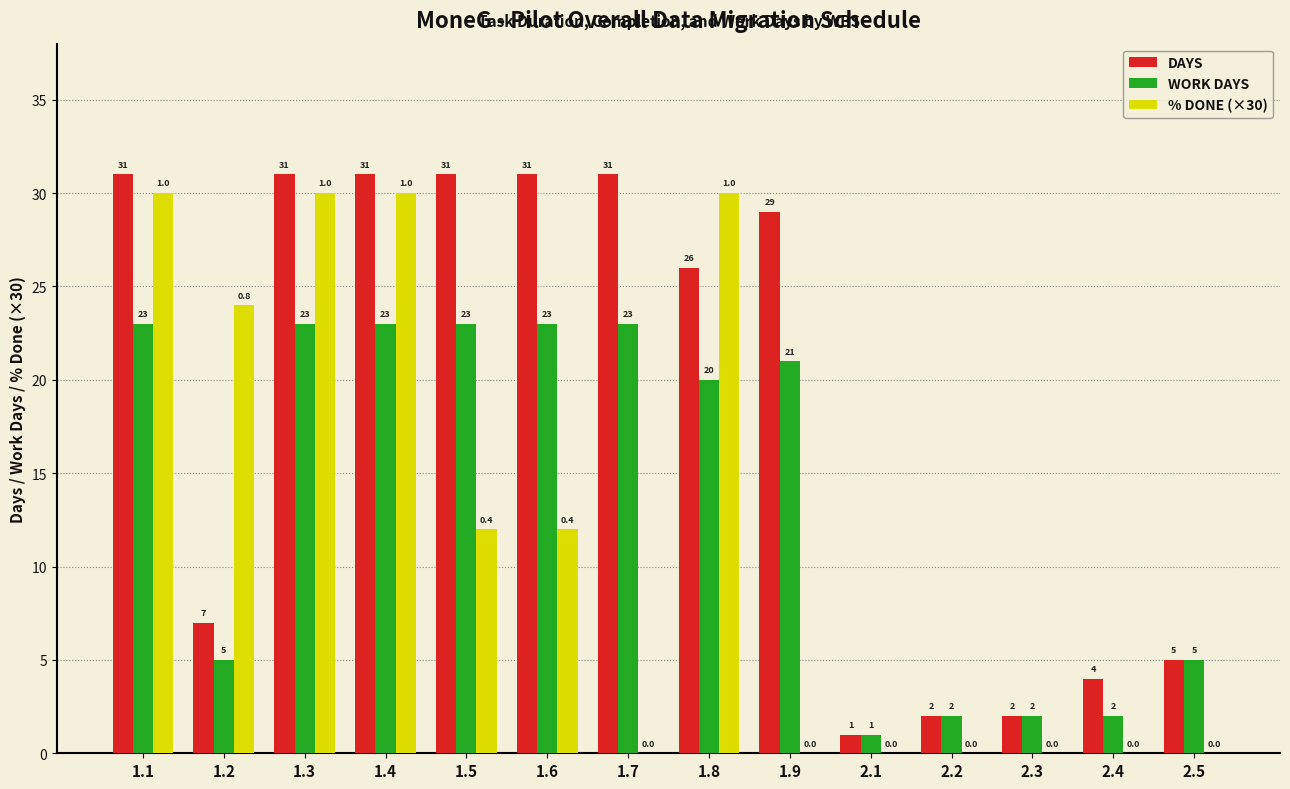

The value of DAYS at 1.4 is 31. True or false?

True